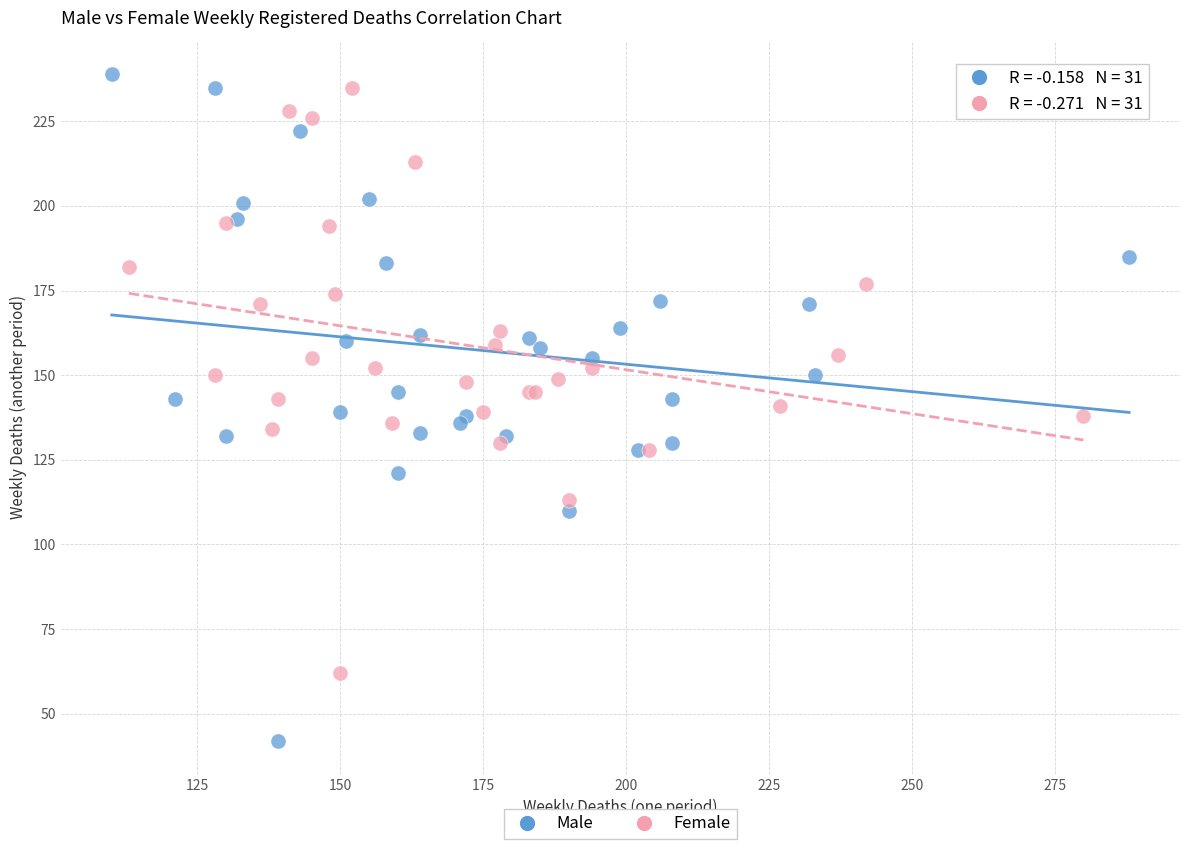

Which series contains the lowest Y value?

Male